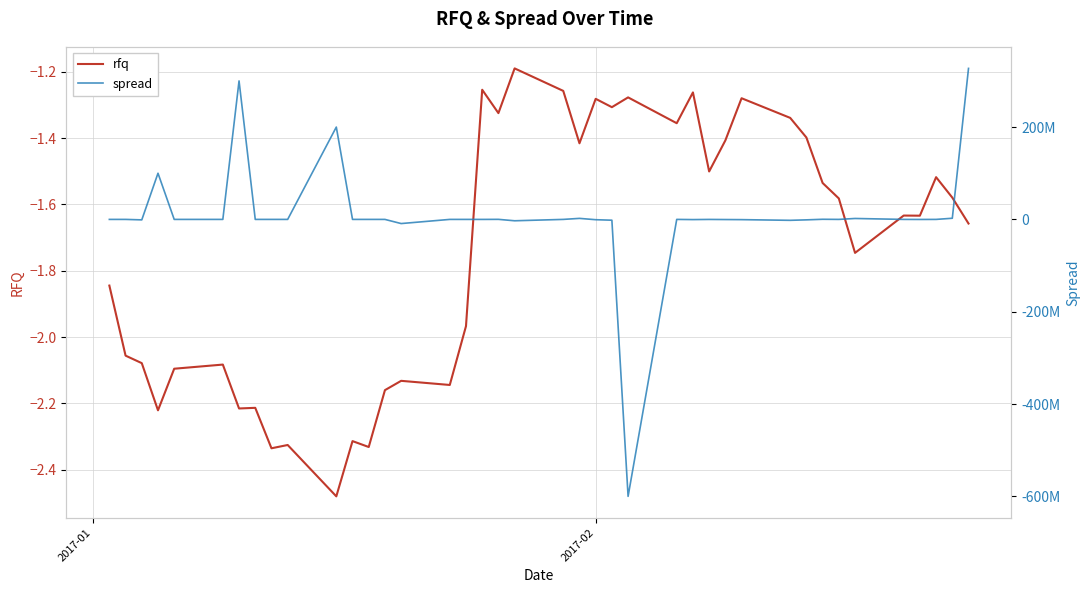

After their last crossing, which series has the higher values: rfq or spread?

spread